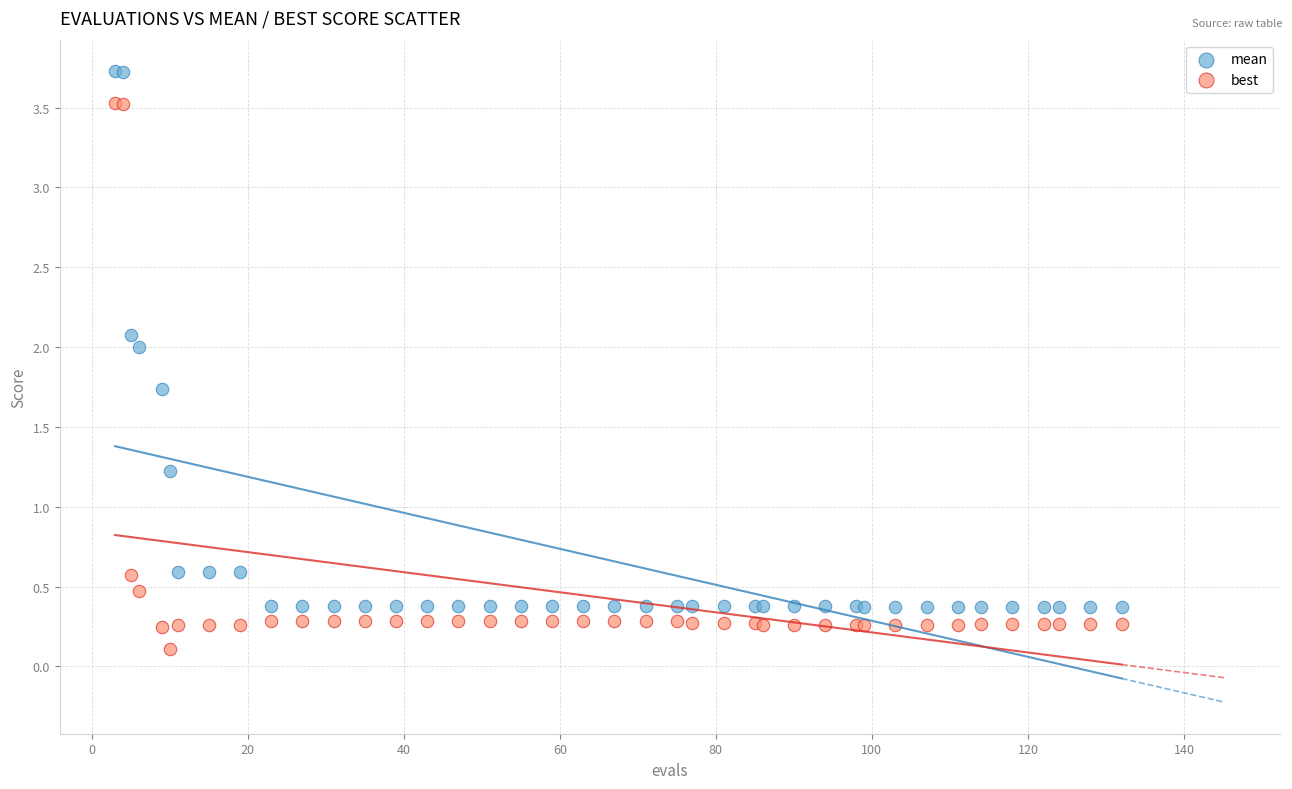

Which series contains the lowest Y value?

best